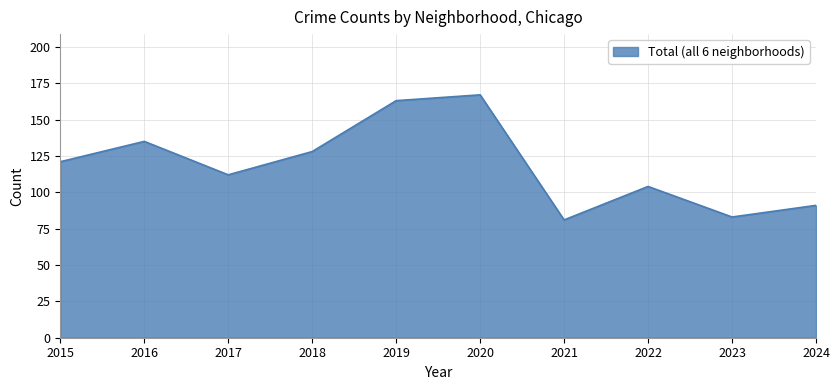

What is the smallest value displayed?

81